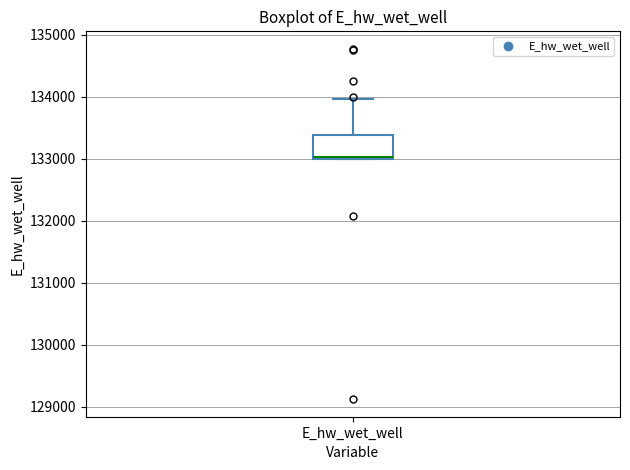

Read this box plot against the y-axis: the position of the median line, the range covered by the box, and the ends of both whiskers. The values are not printed on the chart, so give them approximately, as read against the axis.

median 133000, box 133000 to 133400, whiskers 133000 to 134000